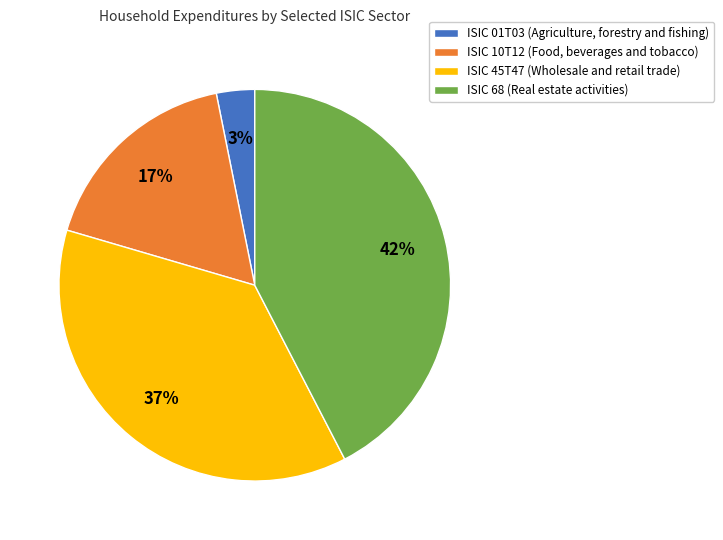

Which slice is the largest?

ISIC 68